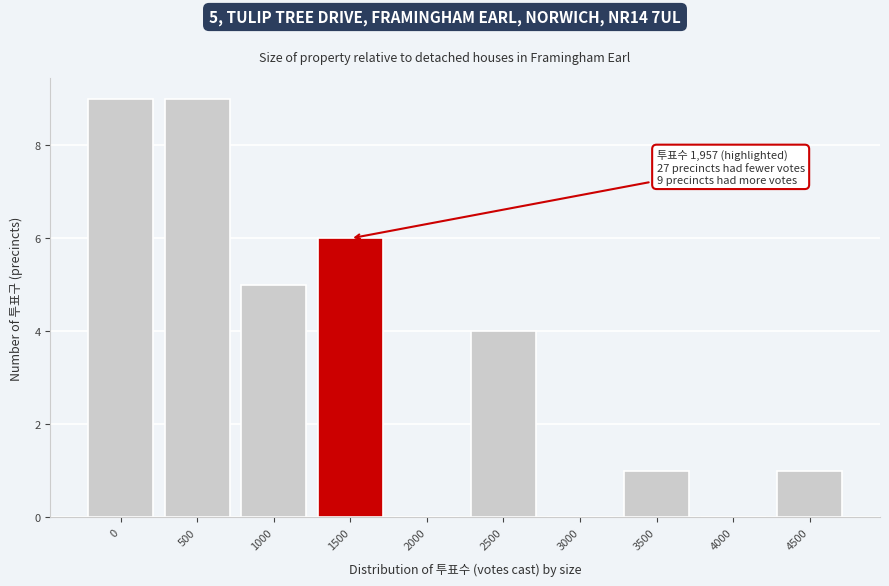

Reading right to left, extract all data points from this chart.

4500=1	4000=0	3500=1	3000=0	2500=4	2000=0	1500=6	1000=5	500=9	0=9